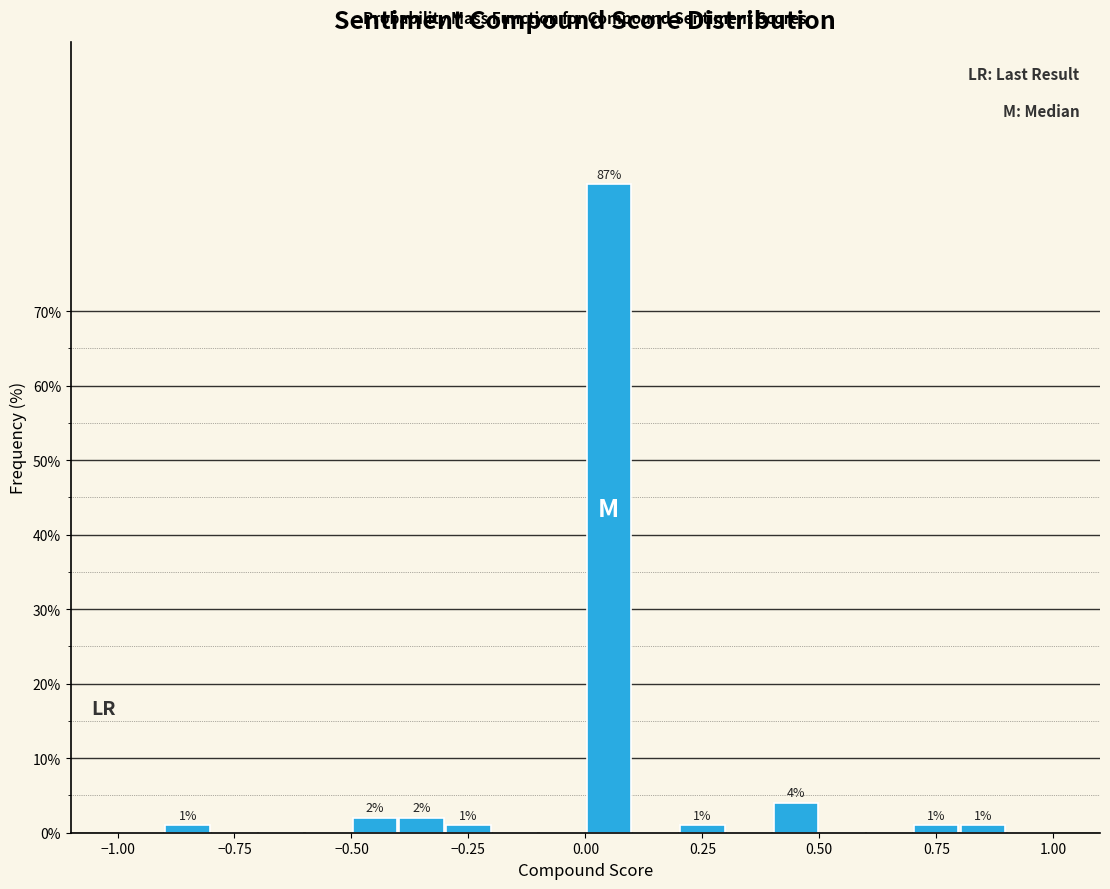

Read against the x-axis, roughly where is the centre of the tallest bar?

0.05